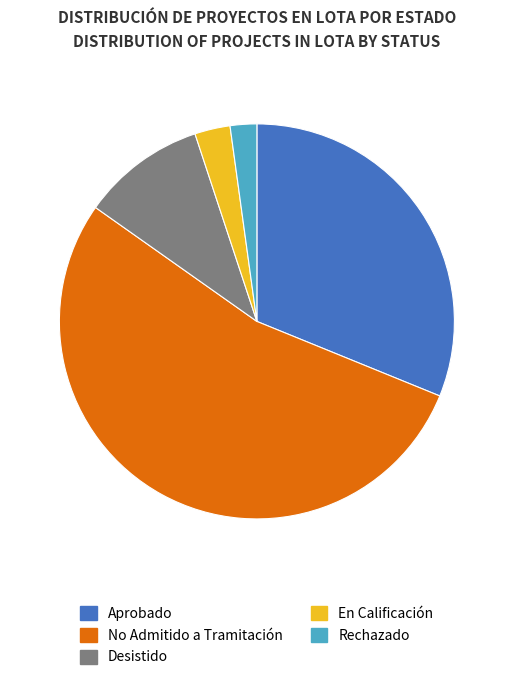

Do En Calificación and Desistido together represent more than half of the pie?

No